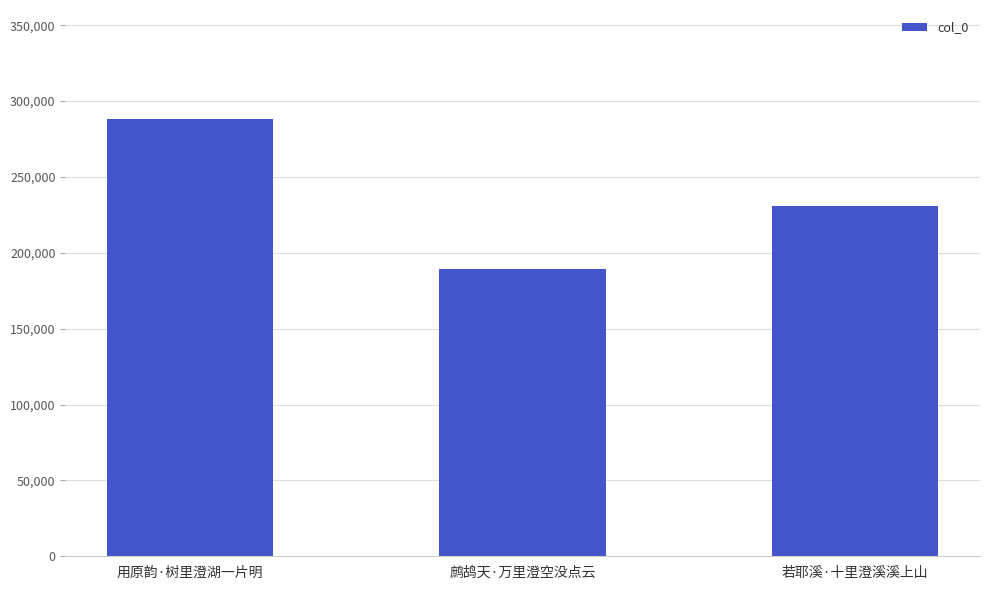

List the labels in order of value, smallest first.

鹧鸪天·万里澄空没点云, 若耶溪·十里澄溪溪上山, 用原韵·树里澄湖一片明